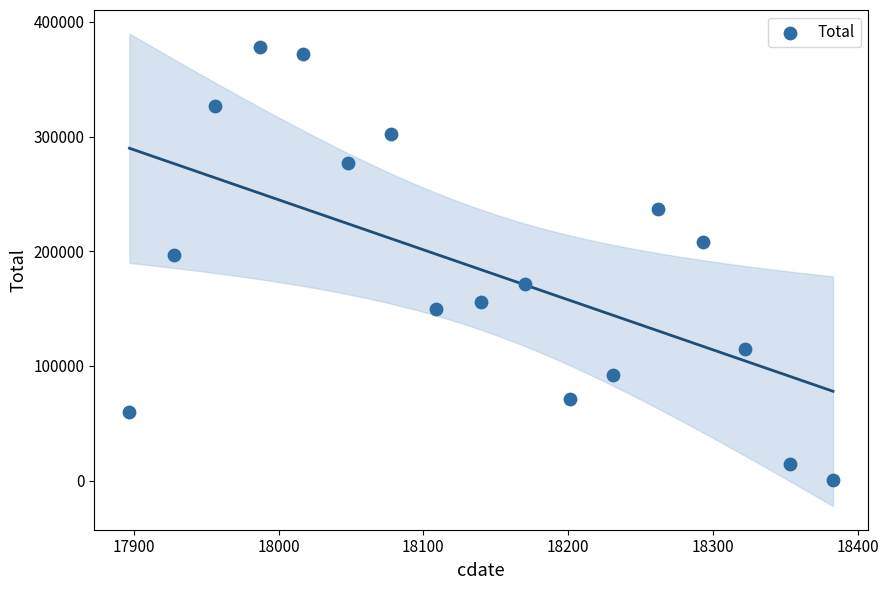

What Y value in the scatter plot is closest to 189222?

196415.4